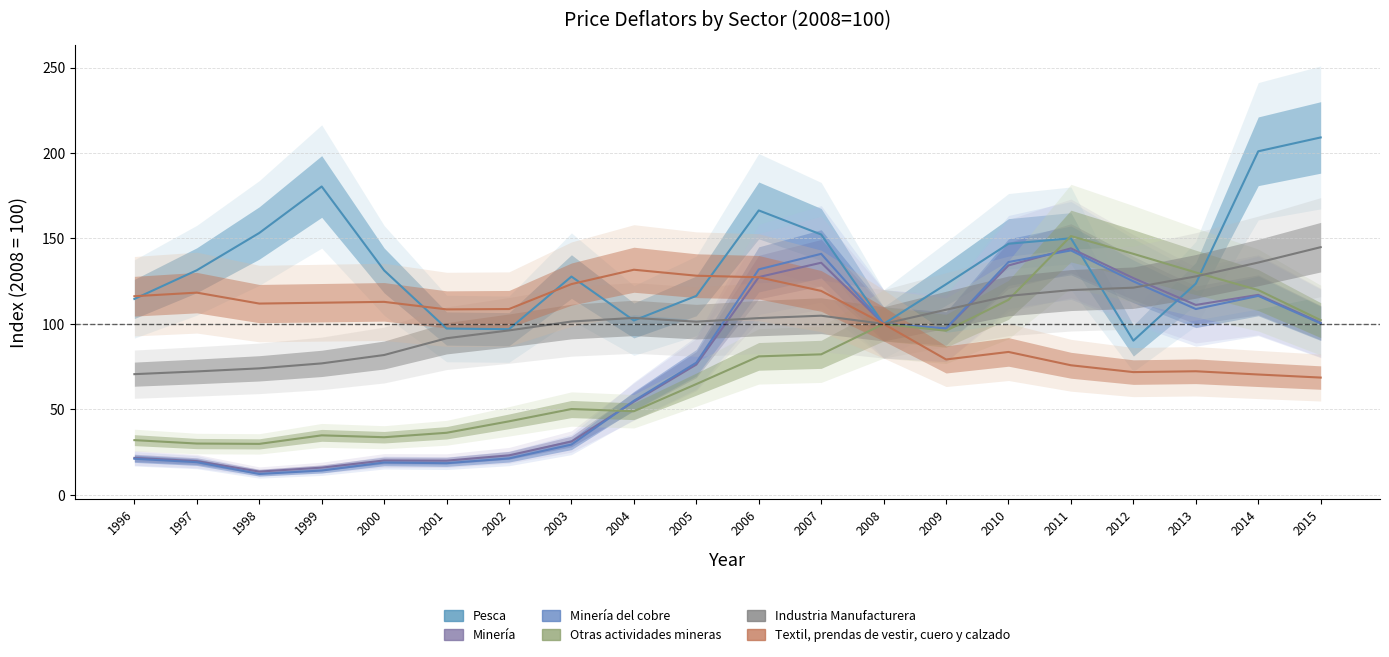

Between 2000 and 2006, which series saw the biggest shift?

Minería del cobre